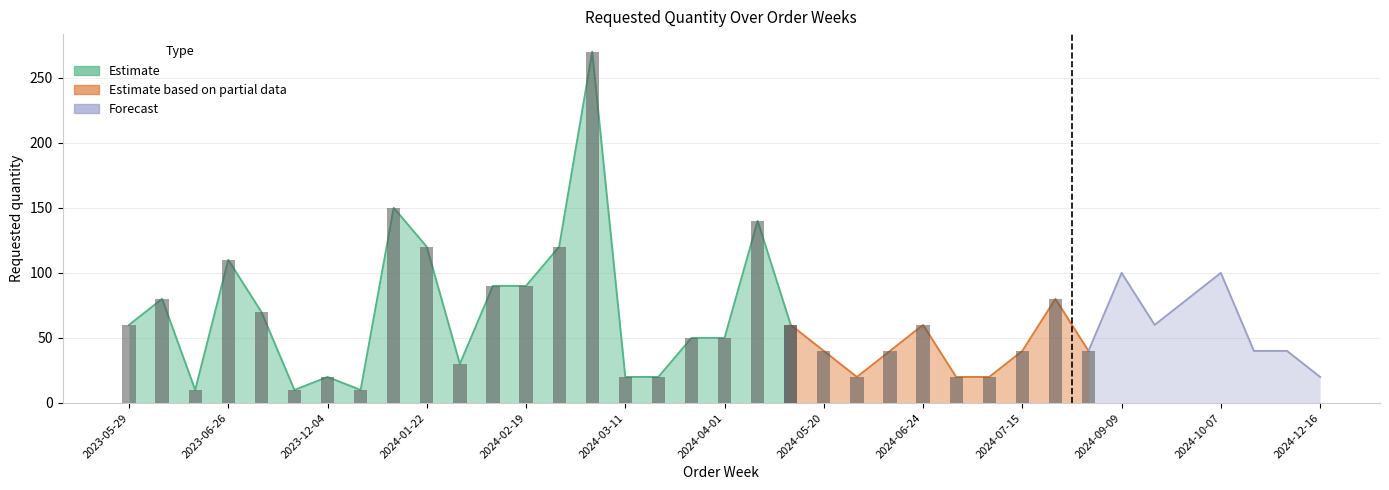

What is the average value?

64